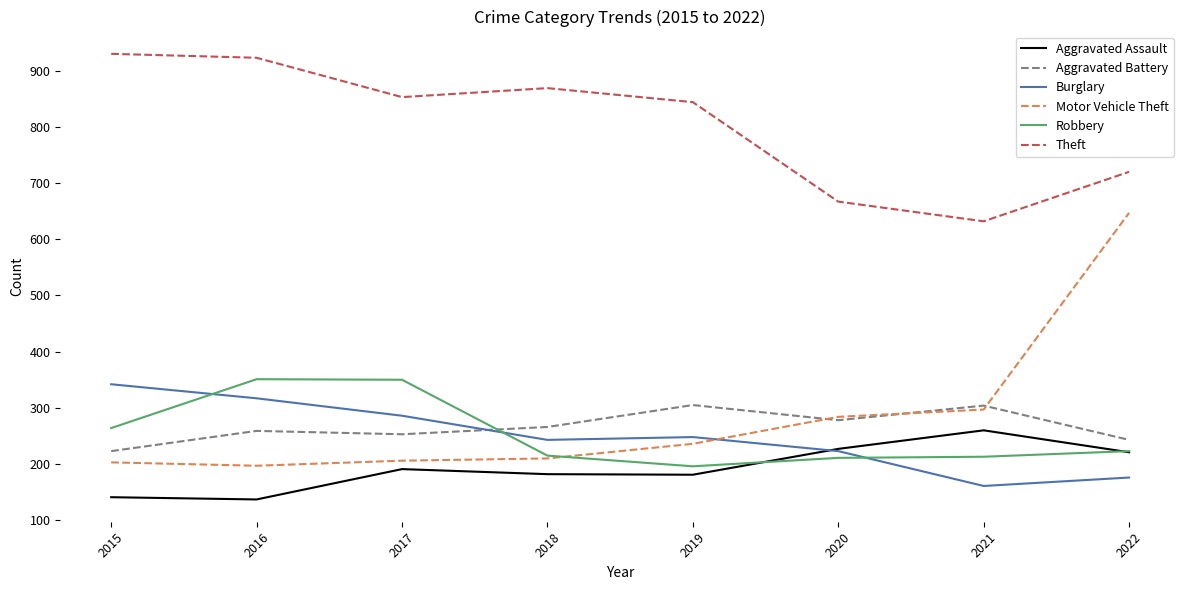

Does the chart have visible grid lines?

No